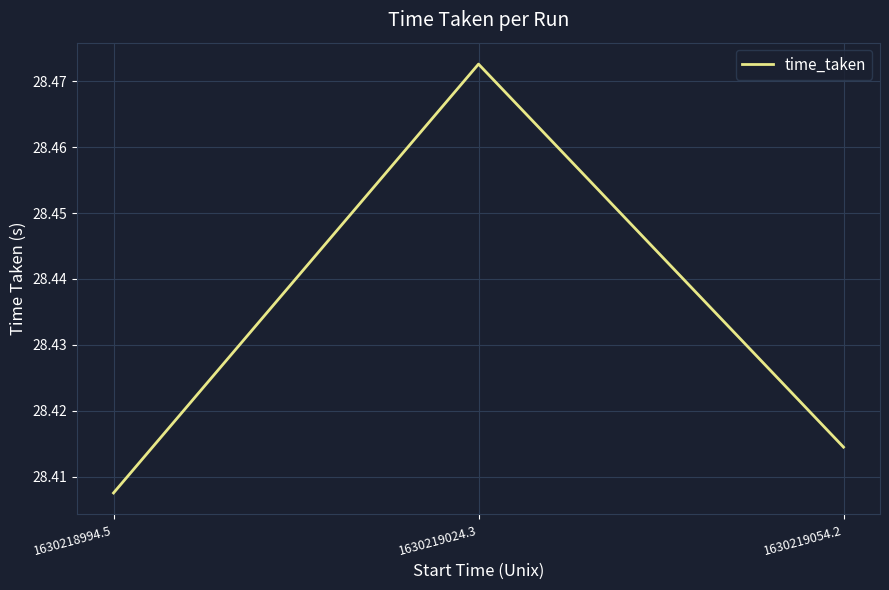

True or false: the data shows 51.0 at 1630218994.5.

False